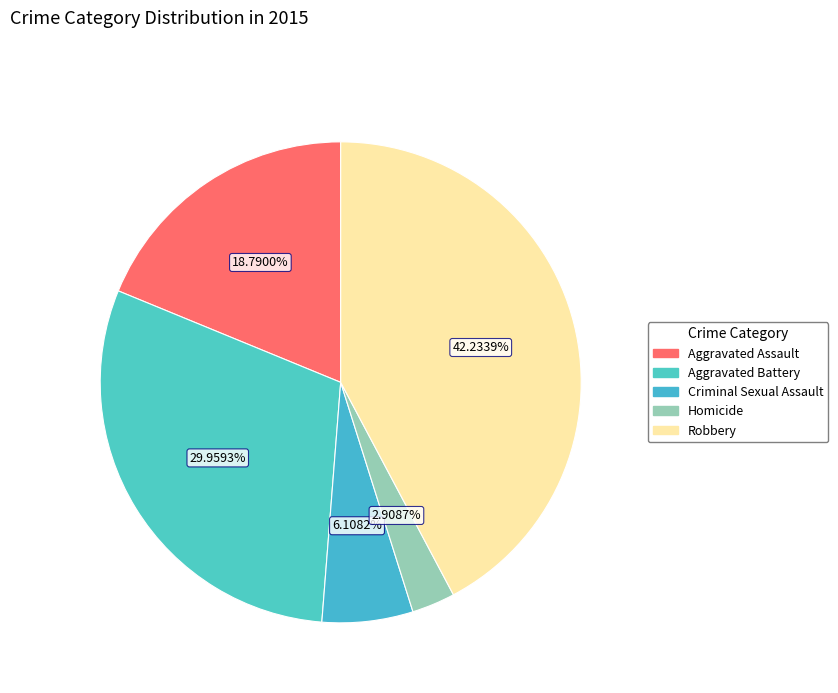

To the nearest percent, what is the average slice percentage?

20%